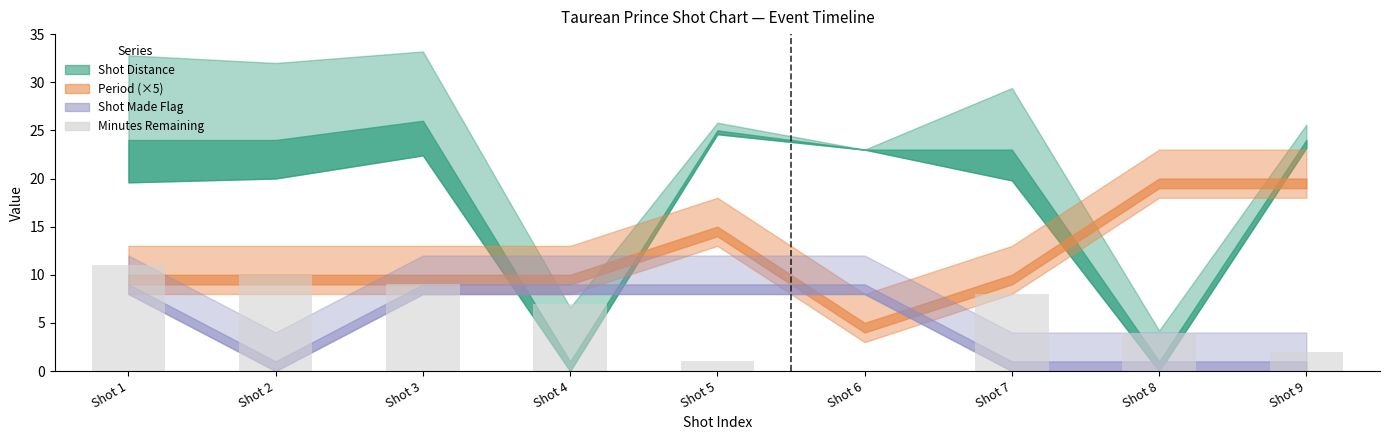

Where is the data nearest to the value 5?

Shot 8